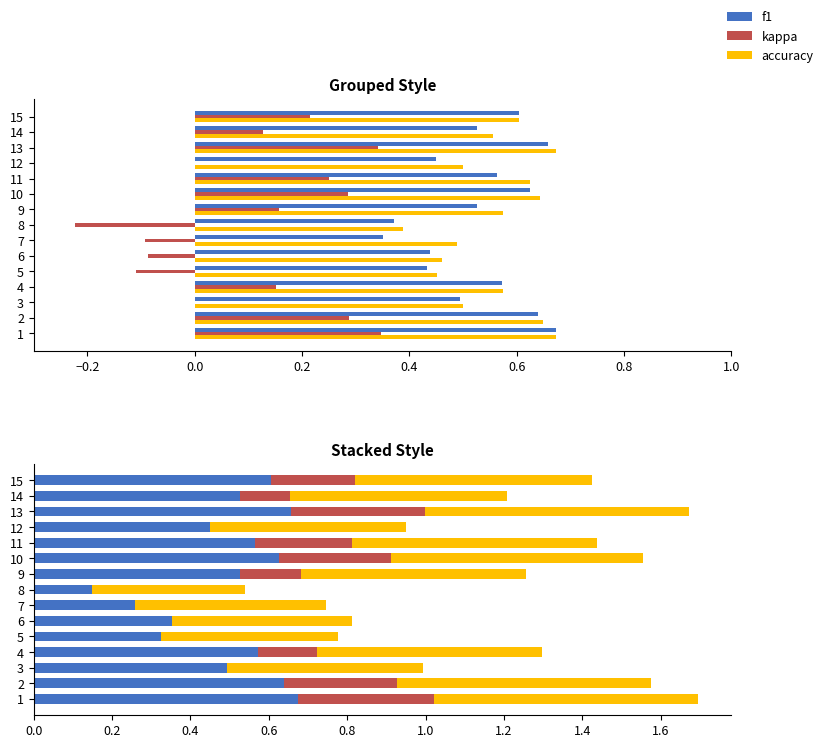

Is the value of accuracy at 3 greater than the value of f1 at 14?

No